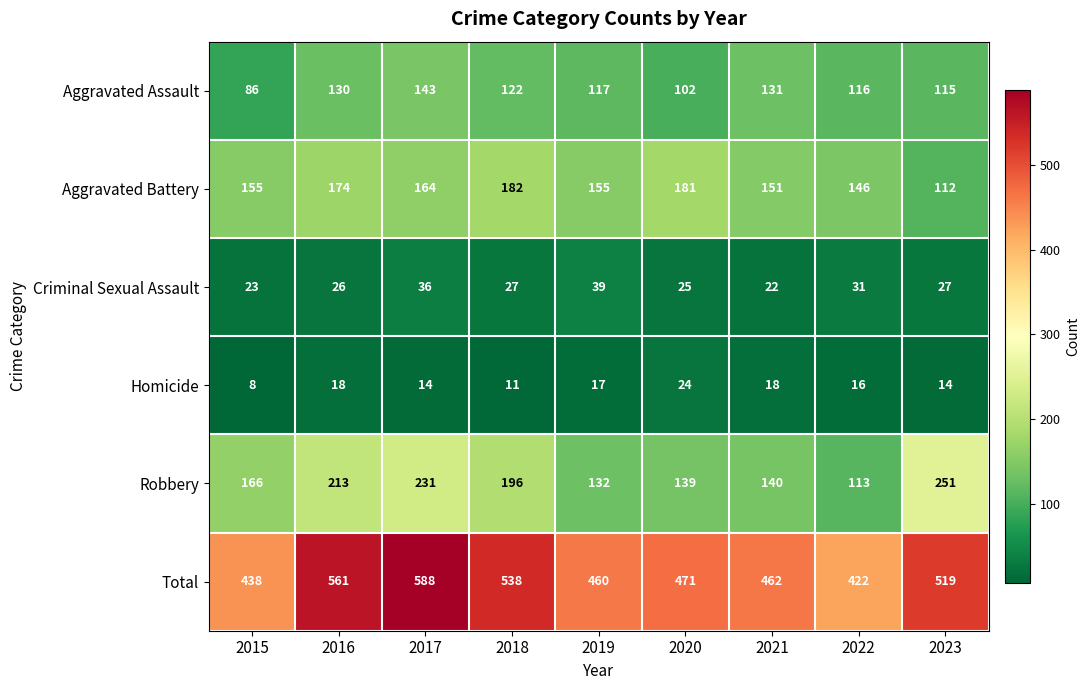

What is the spread (max minus min) of values at 2023?

505